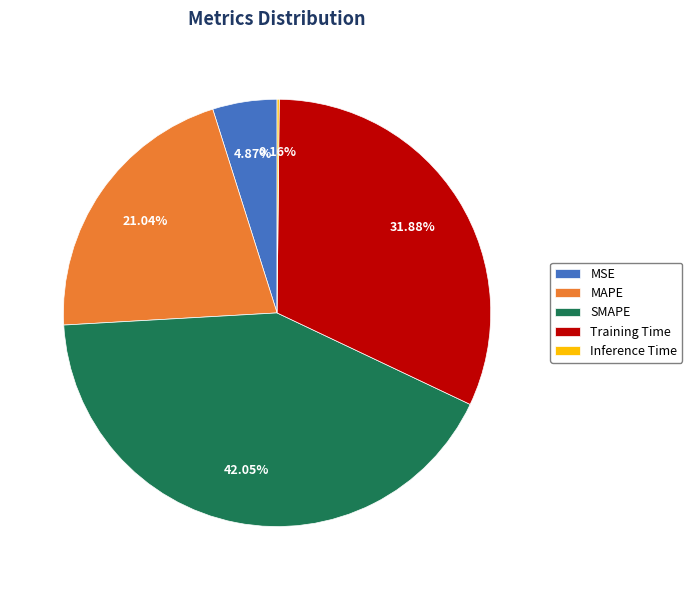

To the nearest percent, what portion does MAPE represent?

21%